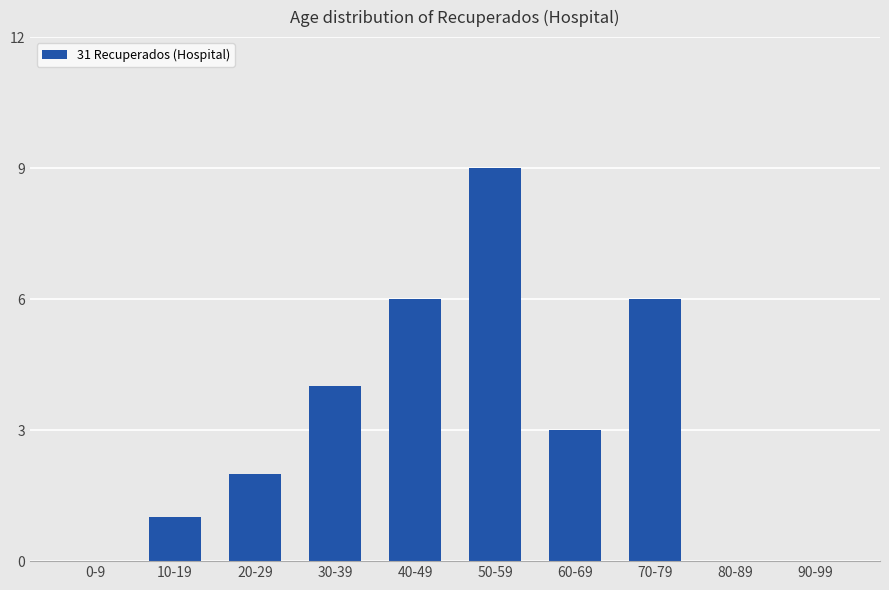

The value at 80-89 is 0. True or false?

True